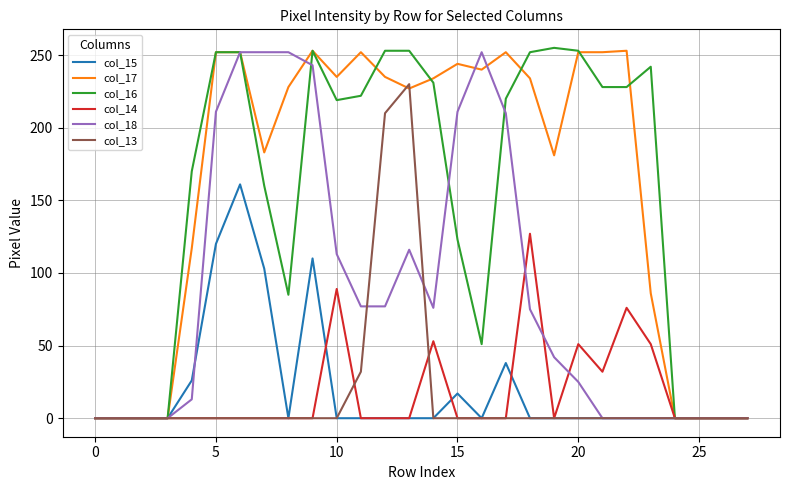

What is the greatest value displayed?

255